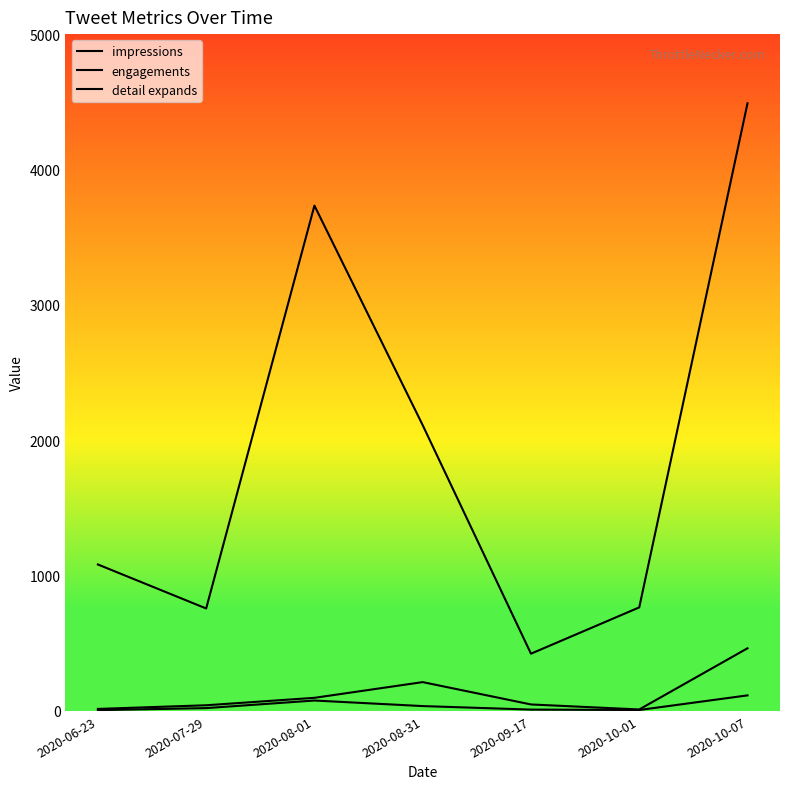

How many lines are shown in the chart?

3